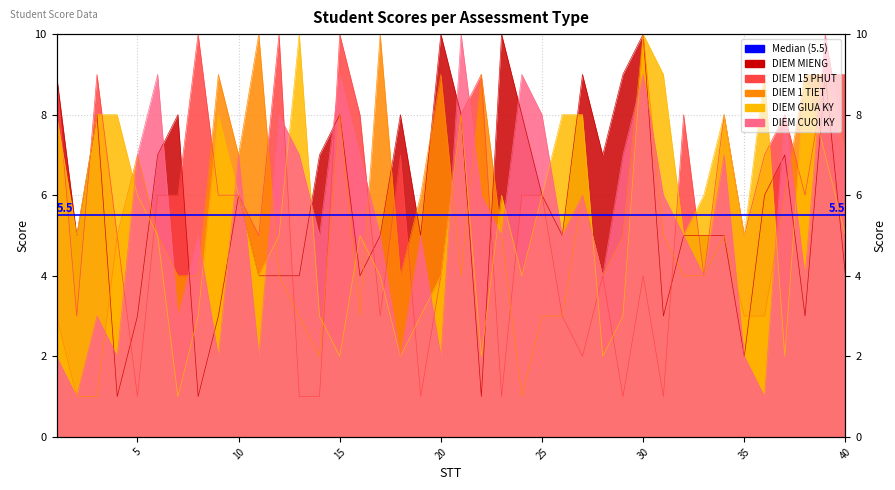

What is the total value across all series at 17?

27